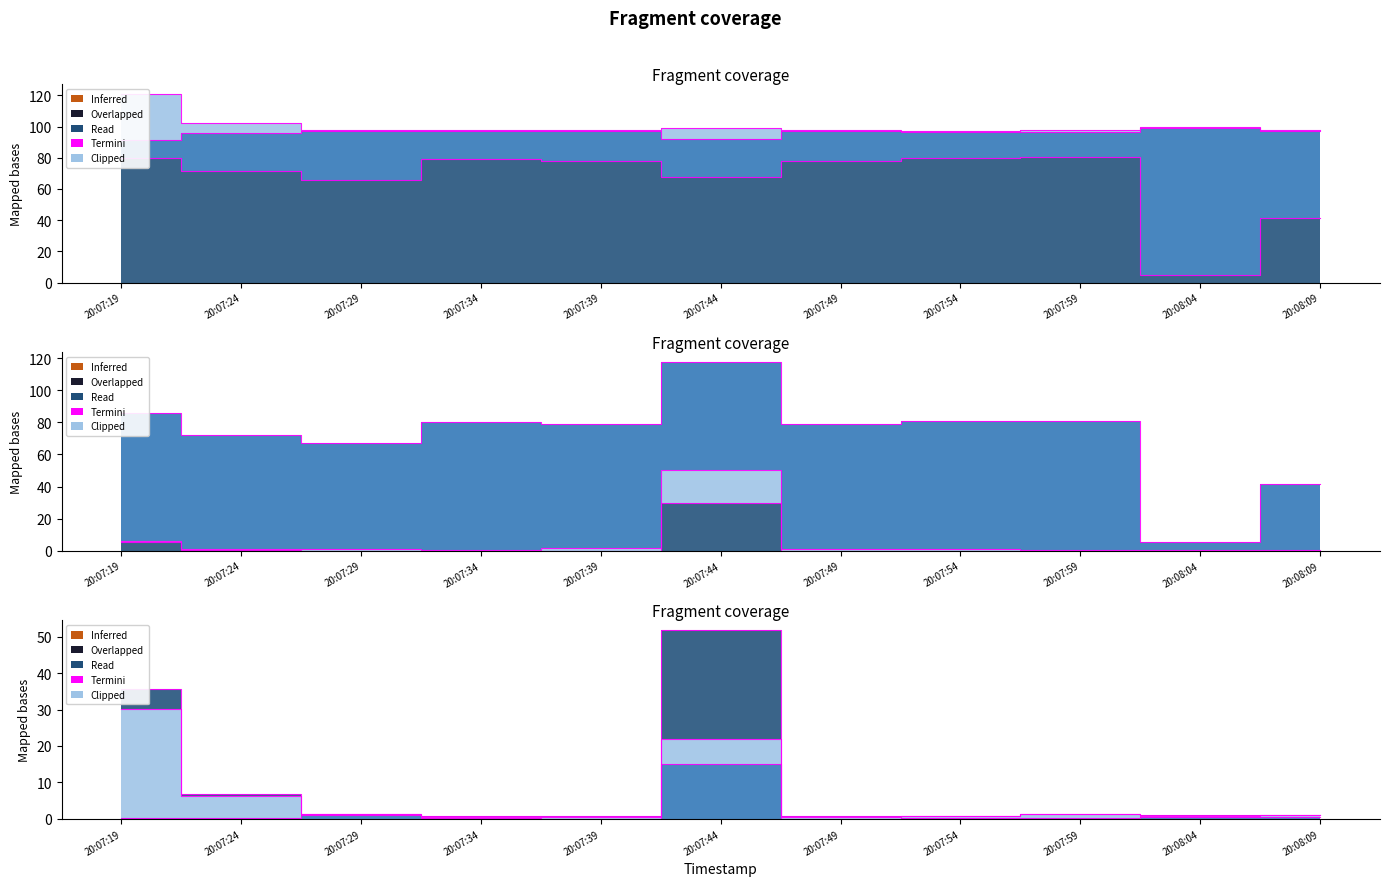

What is the label of the 9th point from the left?

20:07:59